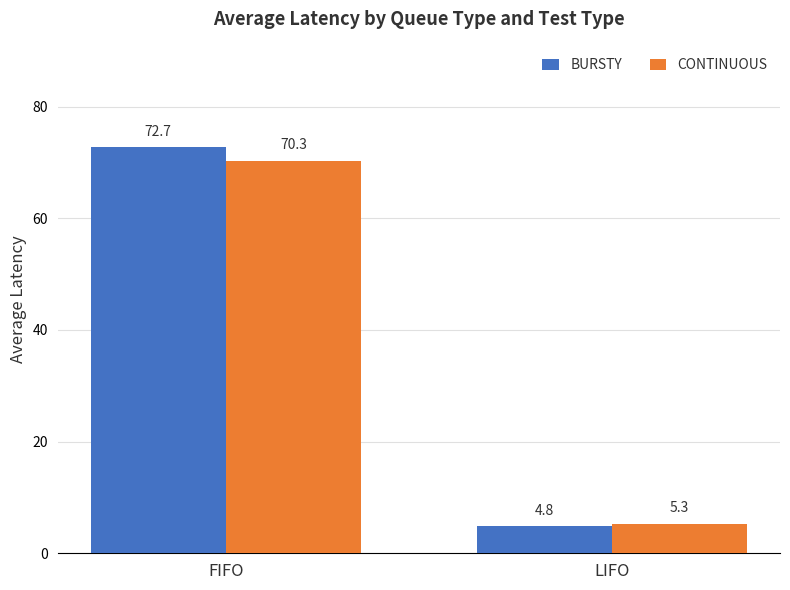

What is the smallest value displayed?

4.8